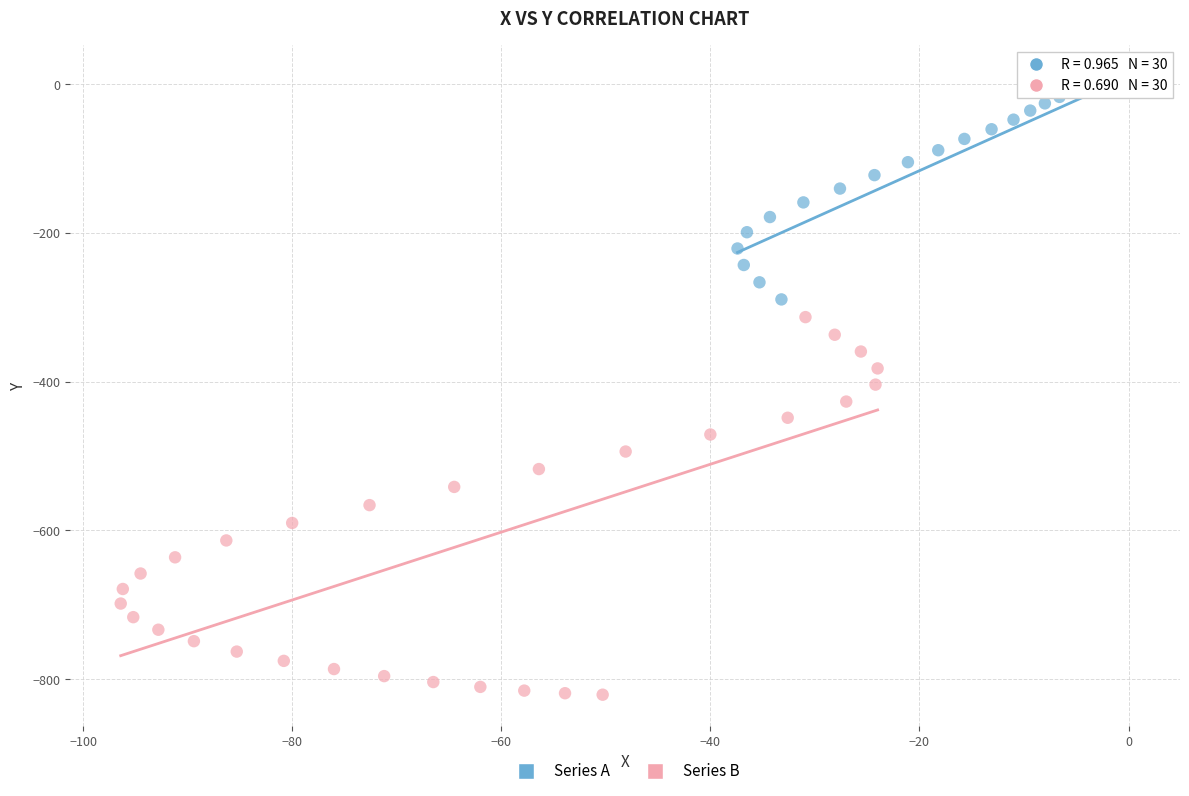

Which series has the largest Y range (max minus min)?

Series B